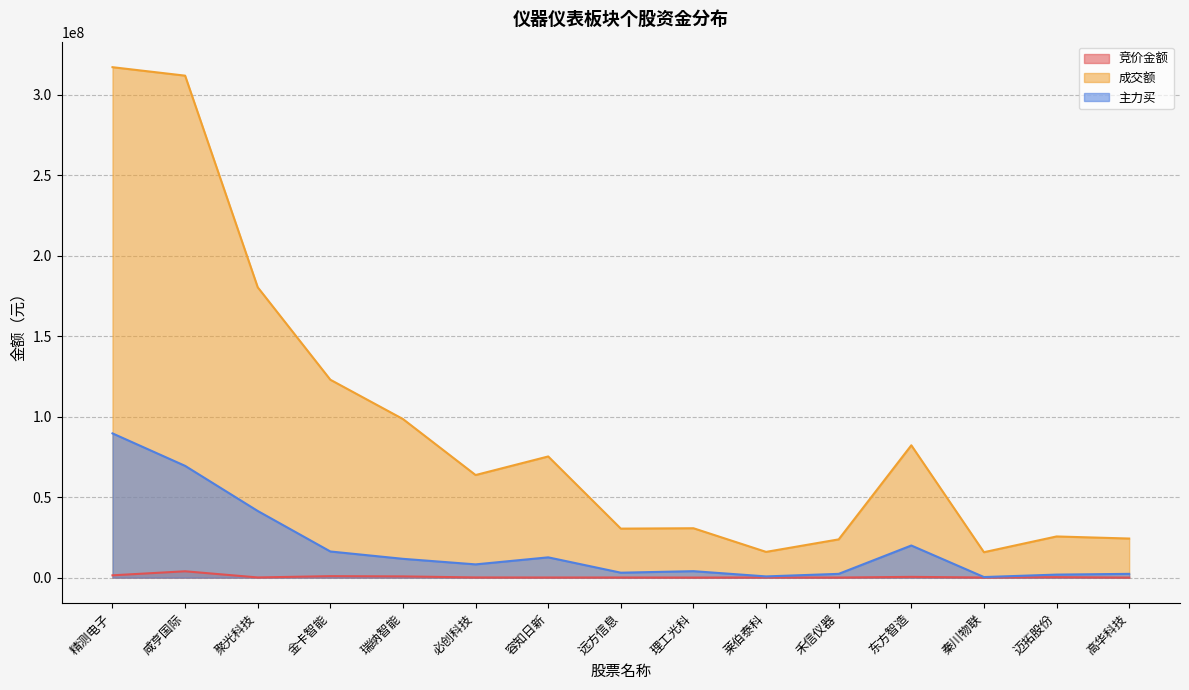

What value does the 主力买 series have at 瑞纳智能, to the nearest 100?

11692700